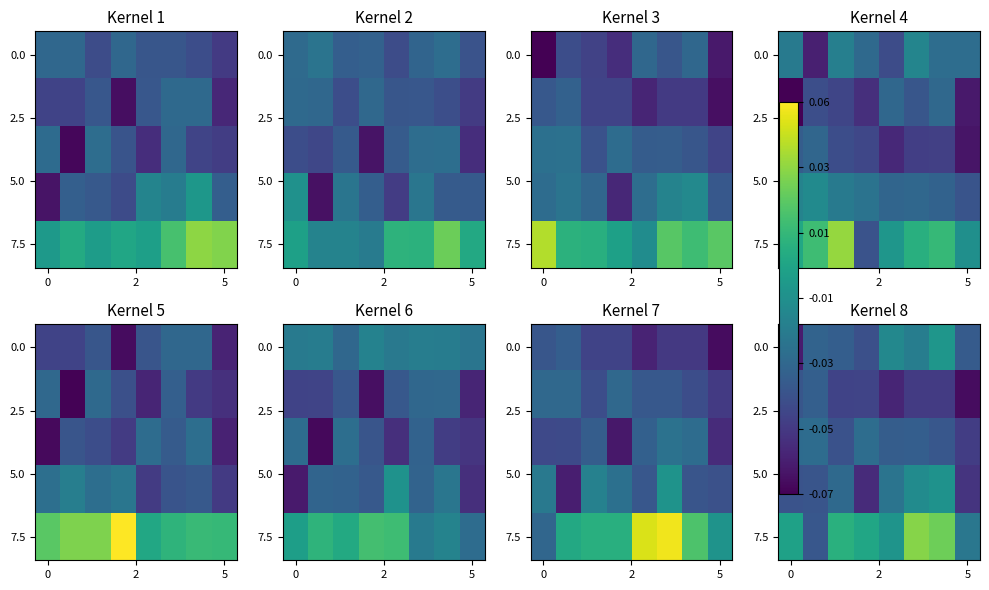

At how many categories does at least one series exceed 0?

5